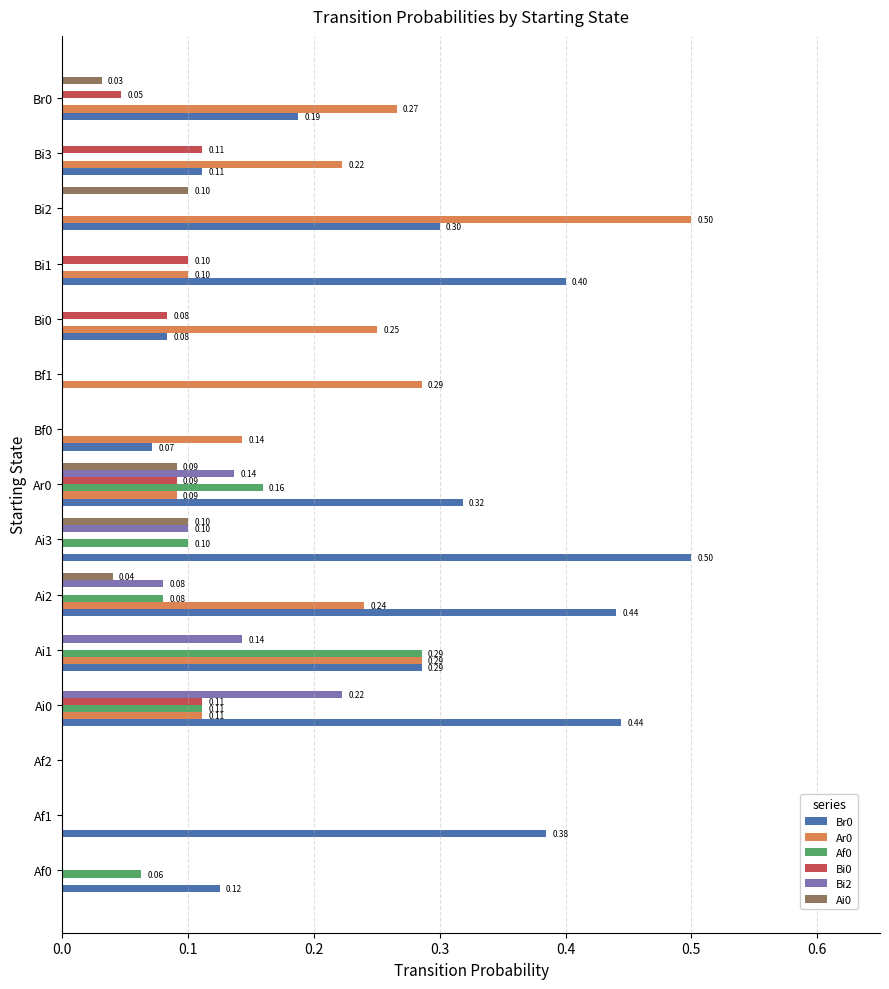

Is the value of Af0 at Ai3 greater than the value of Br0 at Br0?

No